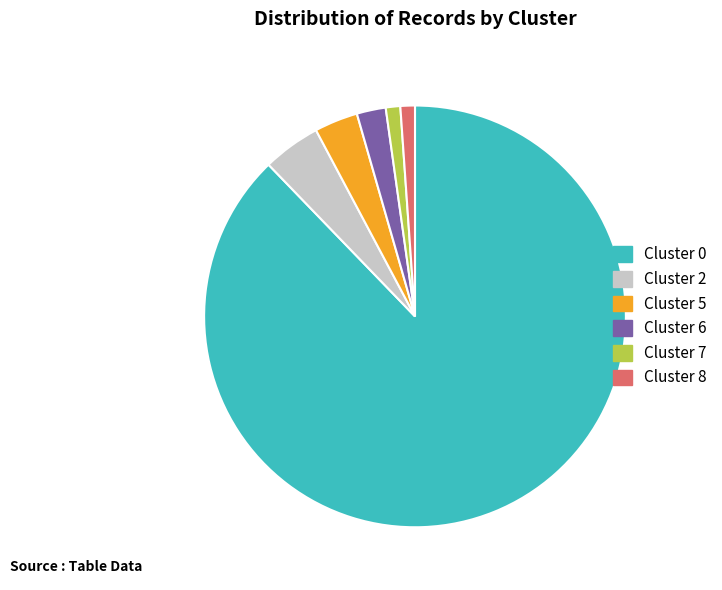

The Cluster 6 slice represents 2% of the pie. True or false?

True